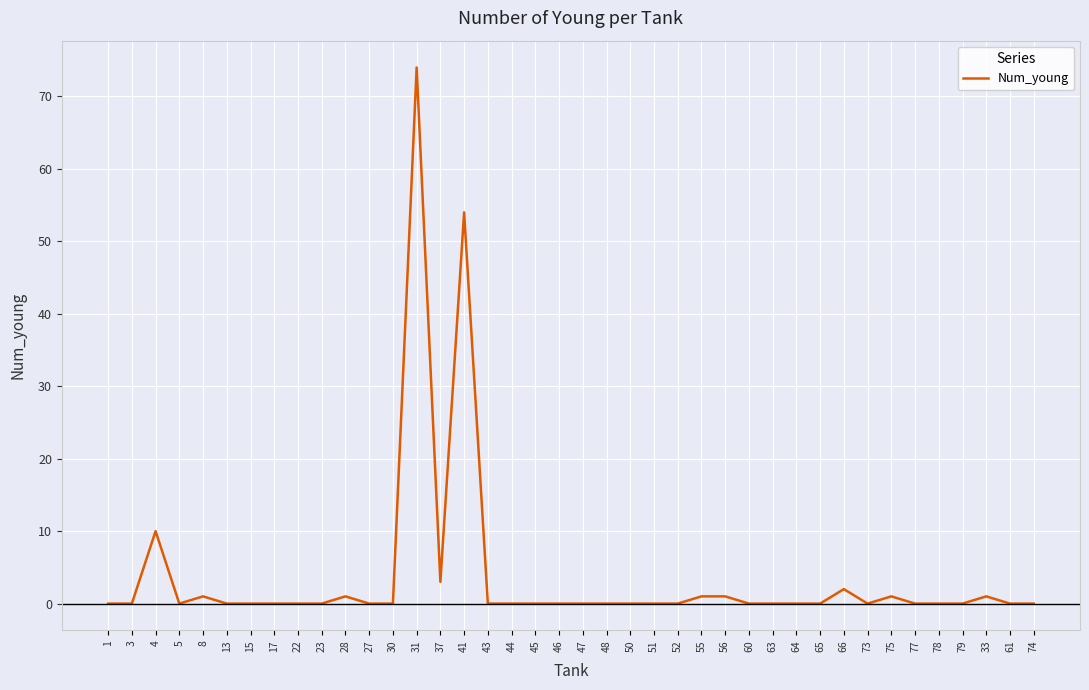

The value at 15 is -38. True or false?

False